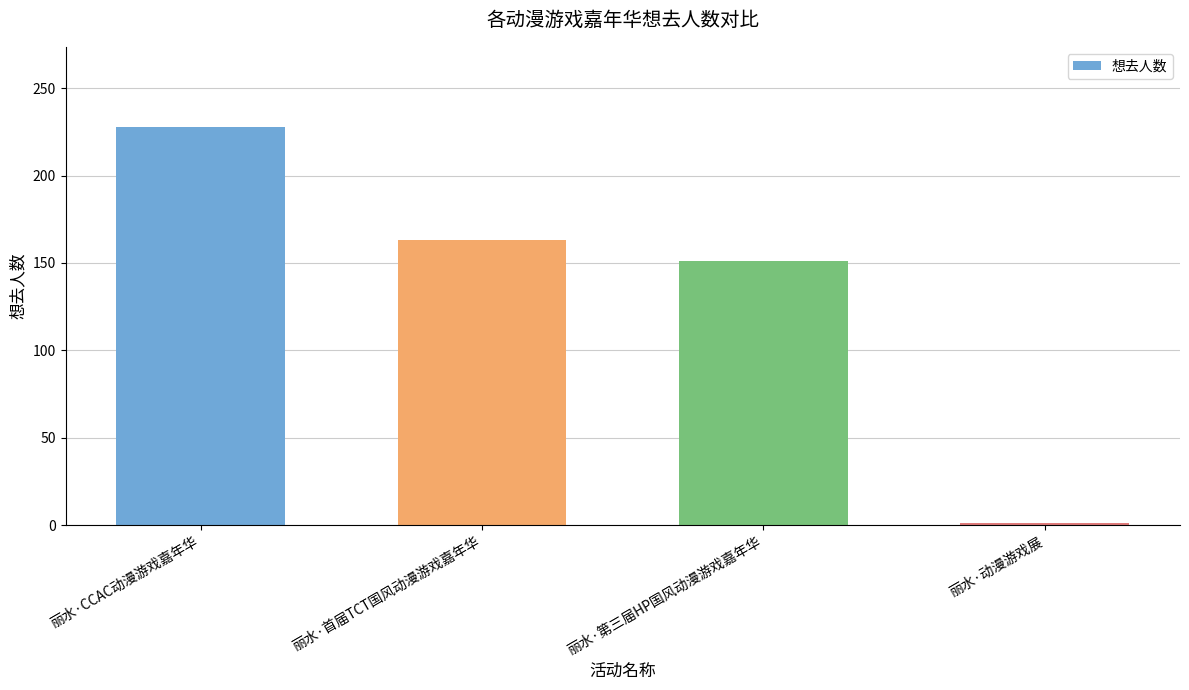

Which category has the highest value across all series?

丽水·CCAC动漫游戏嘉年华